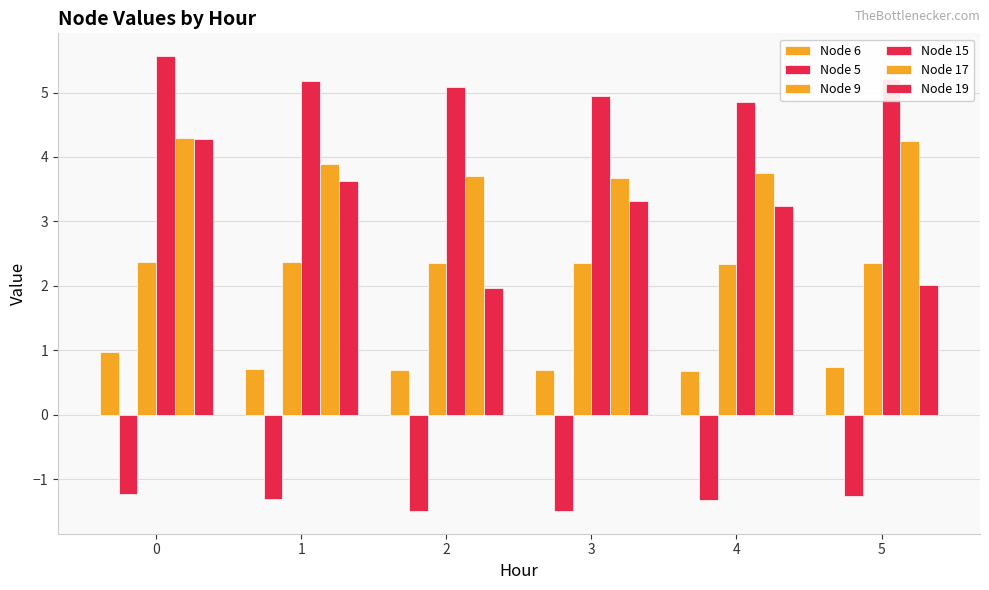

At which label does Node 17 reach its minimum?

3